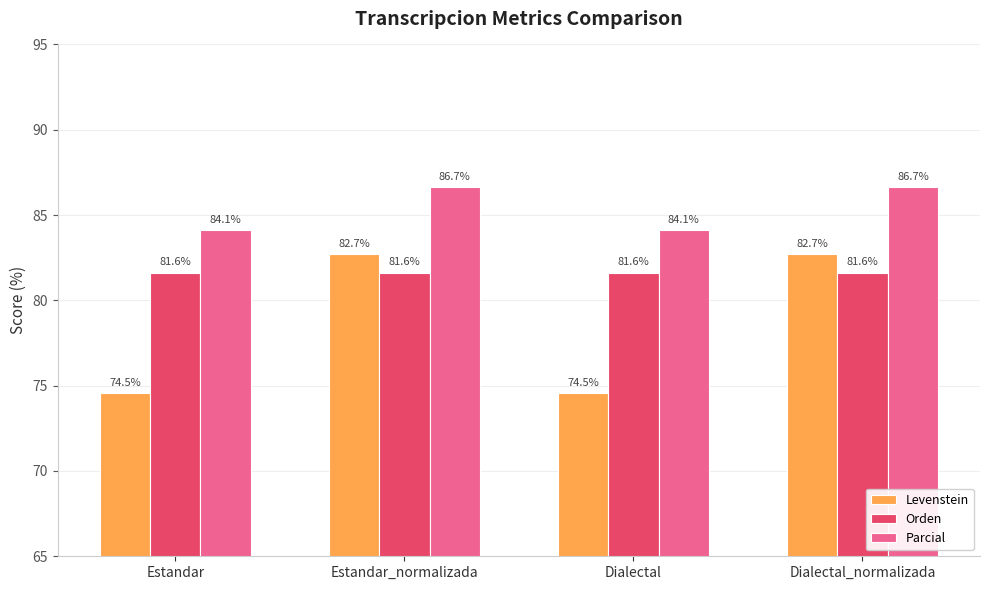

How many series are shown in this chart?

3